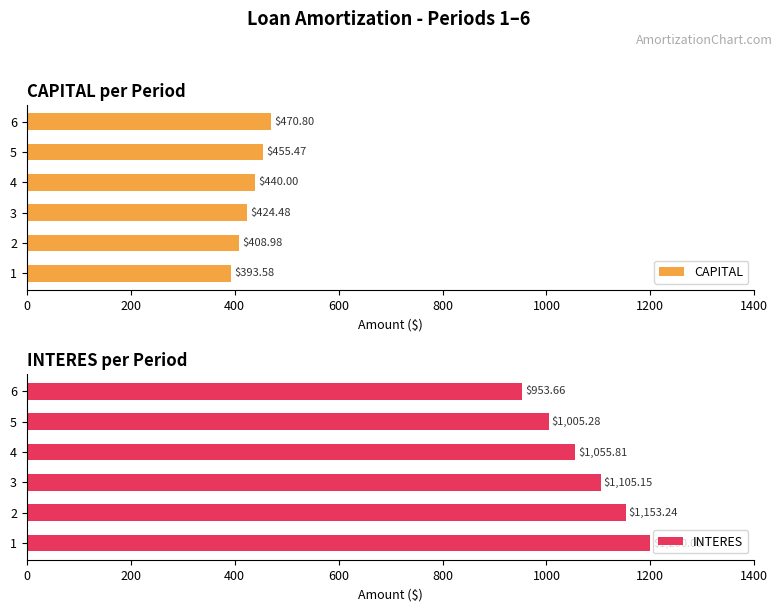

The value of INTERES at 6 is 953.7. True or false?

True